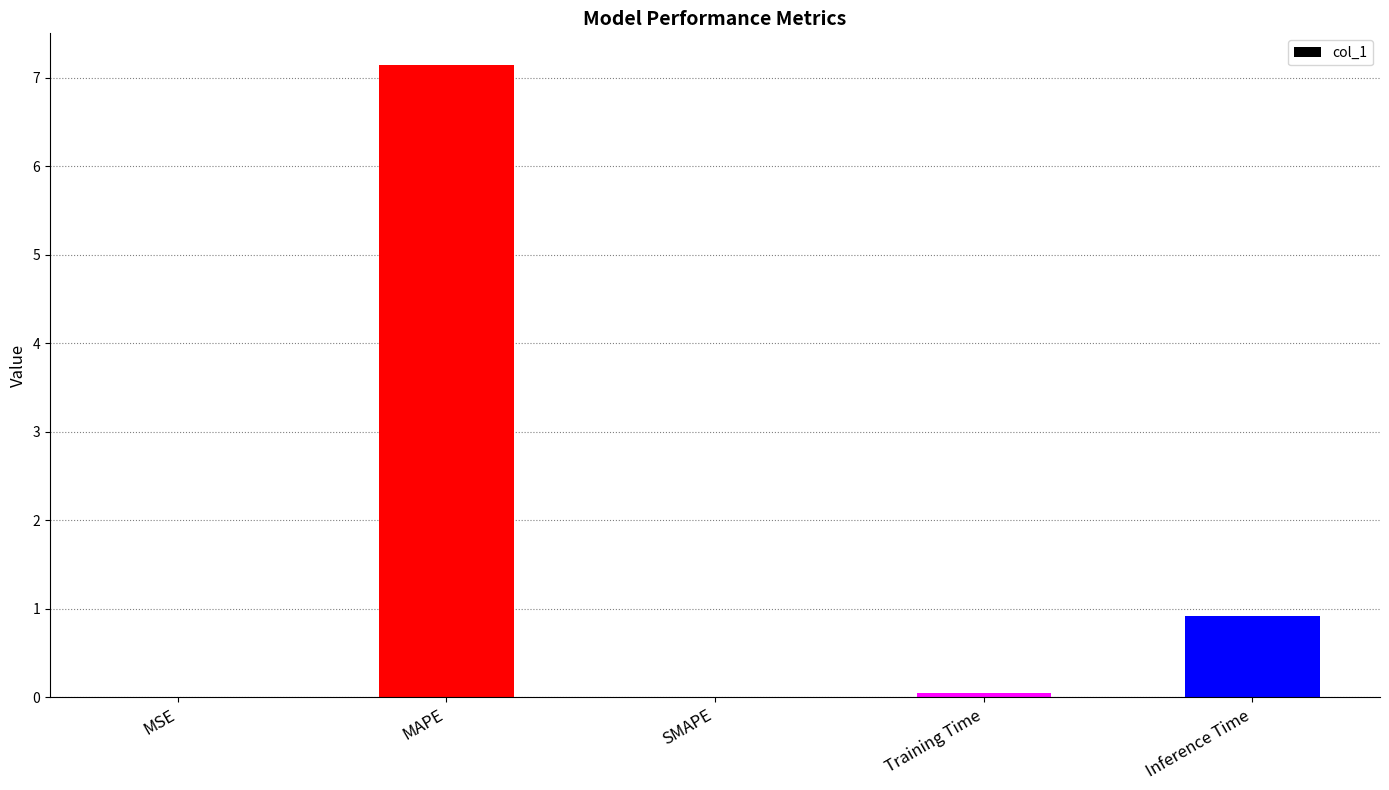

What is the average value?

1.6